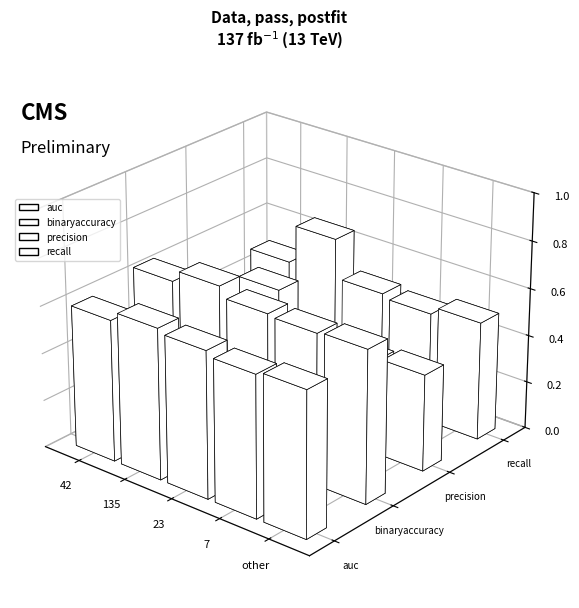

True or false: precision has a value of 0.2 at 42.

False